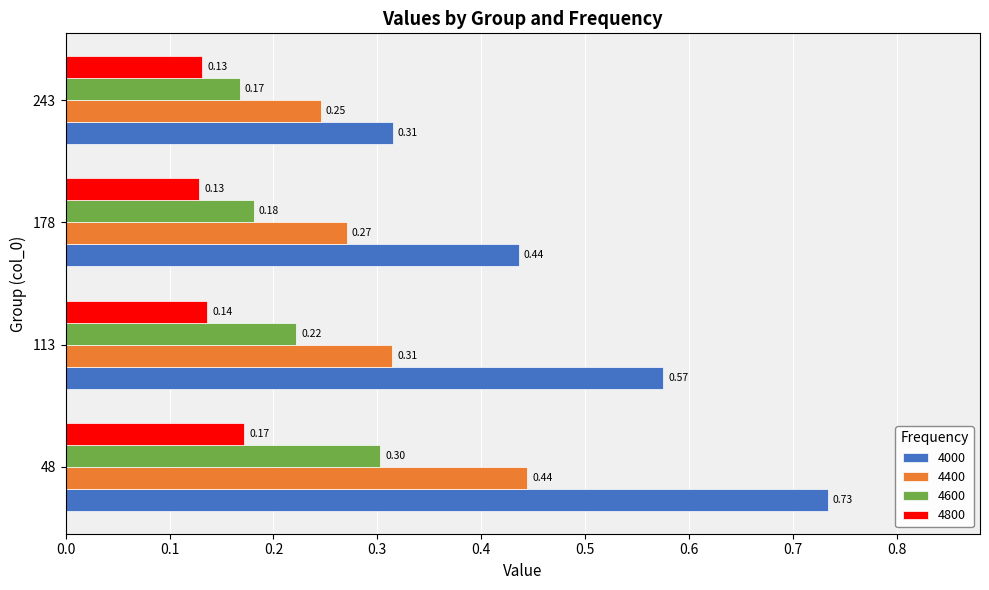

Which series changed the most between 48 and 178?

4000